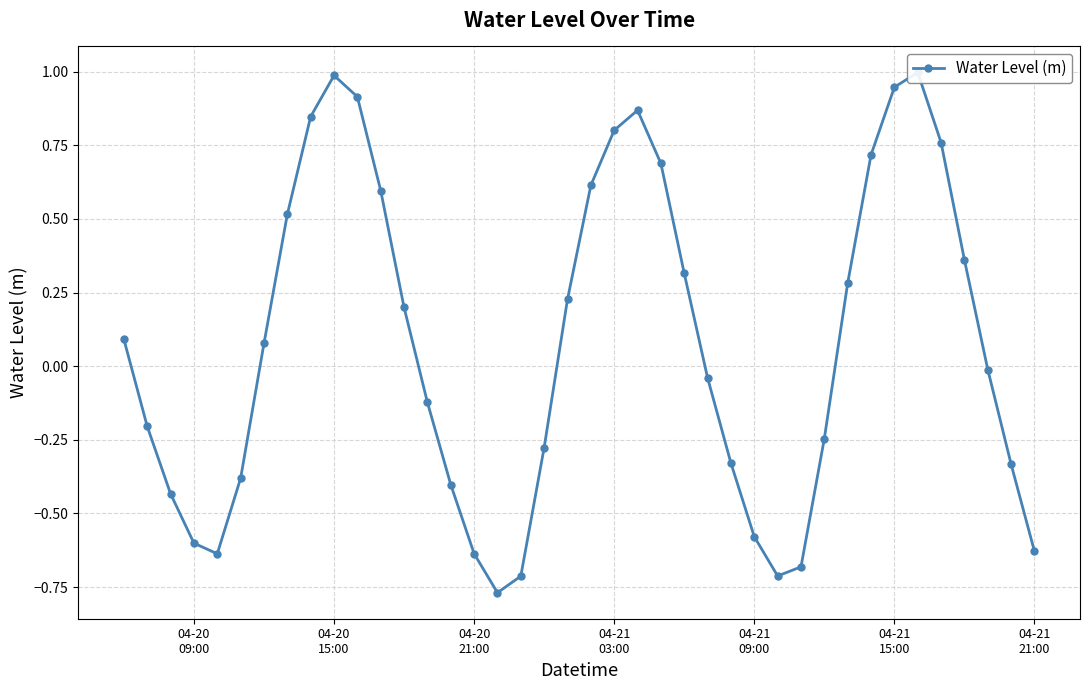

How many lines are shown in the chart?

1